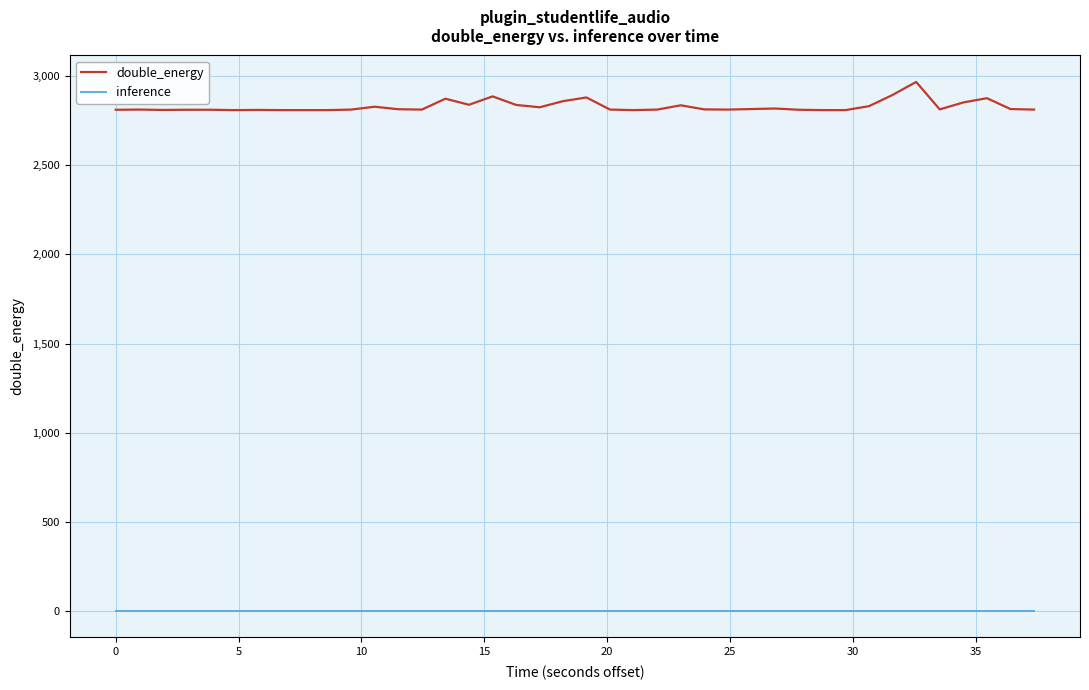

Count the number of categories in the chart.

40